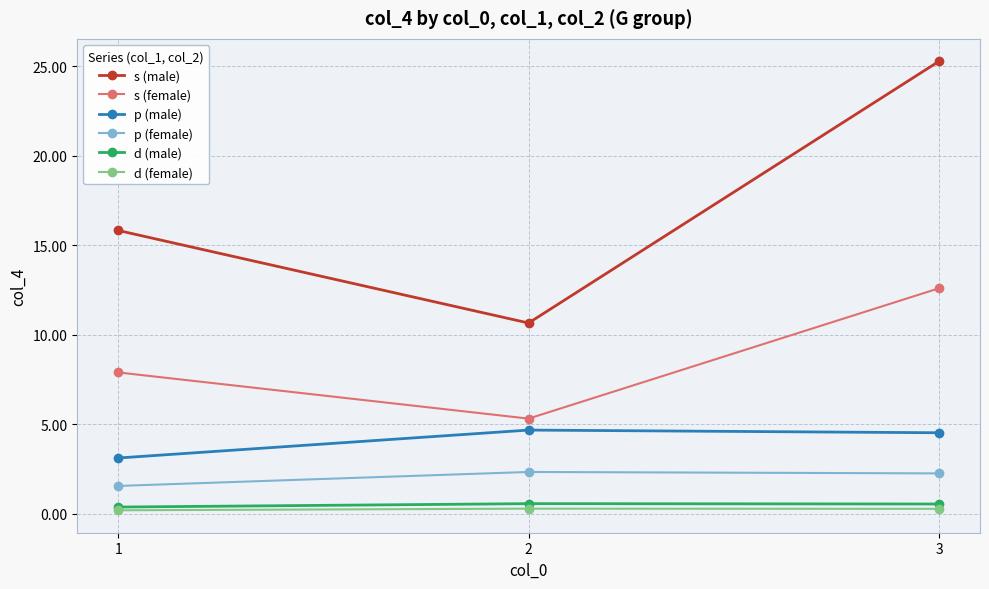

Which category has the highest value across all series?

3